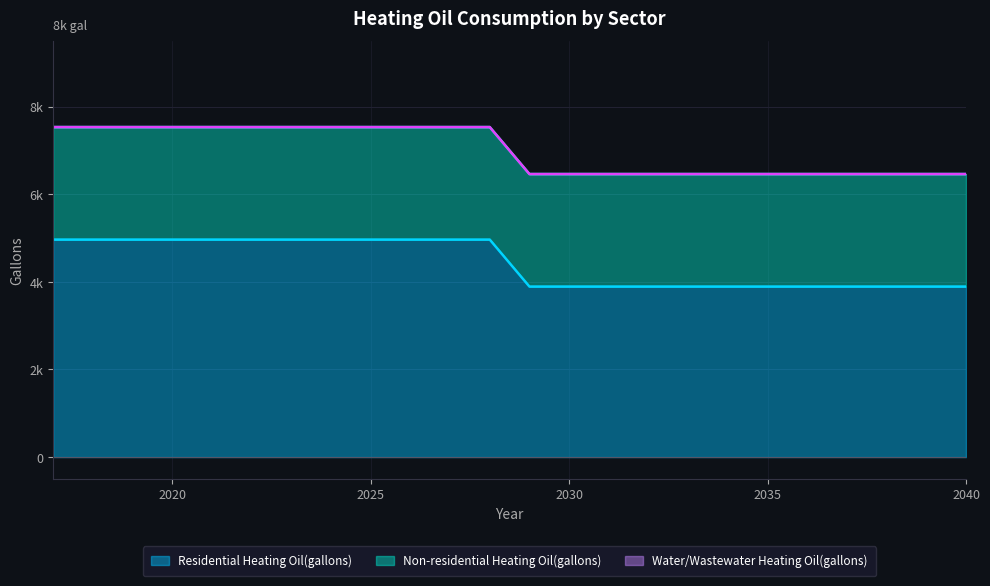

True or false: Water/Wastewater Heating Oil(gallons) and Non-residential Heating Oil(gallons) cross at least once.

False